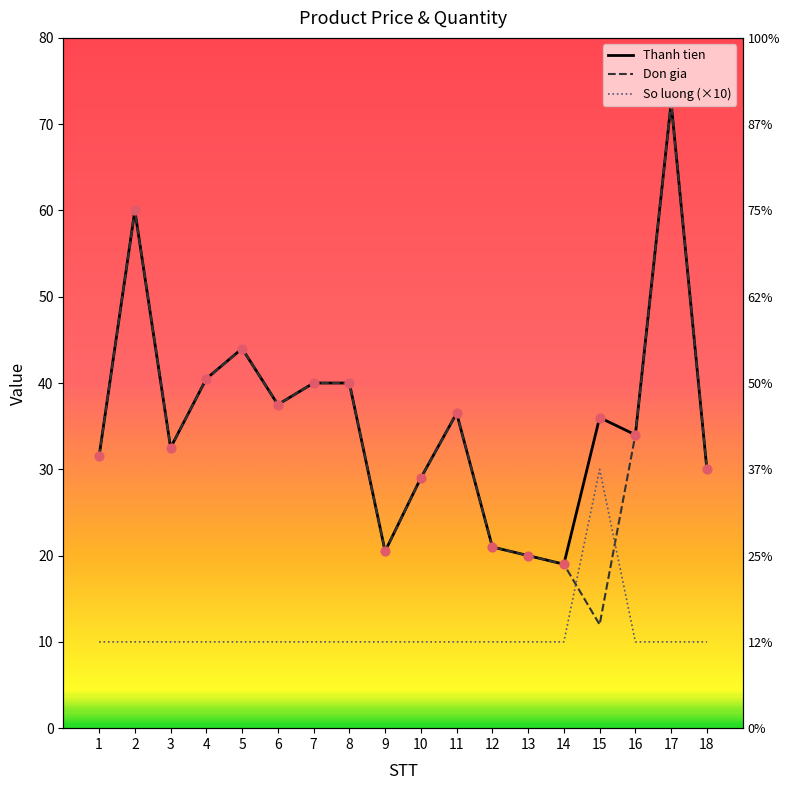

At how many categories does at least one series exceed 22?

14